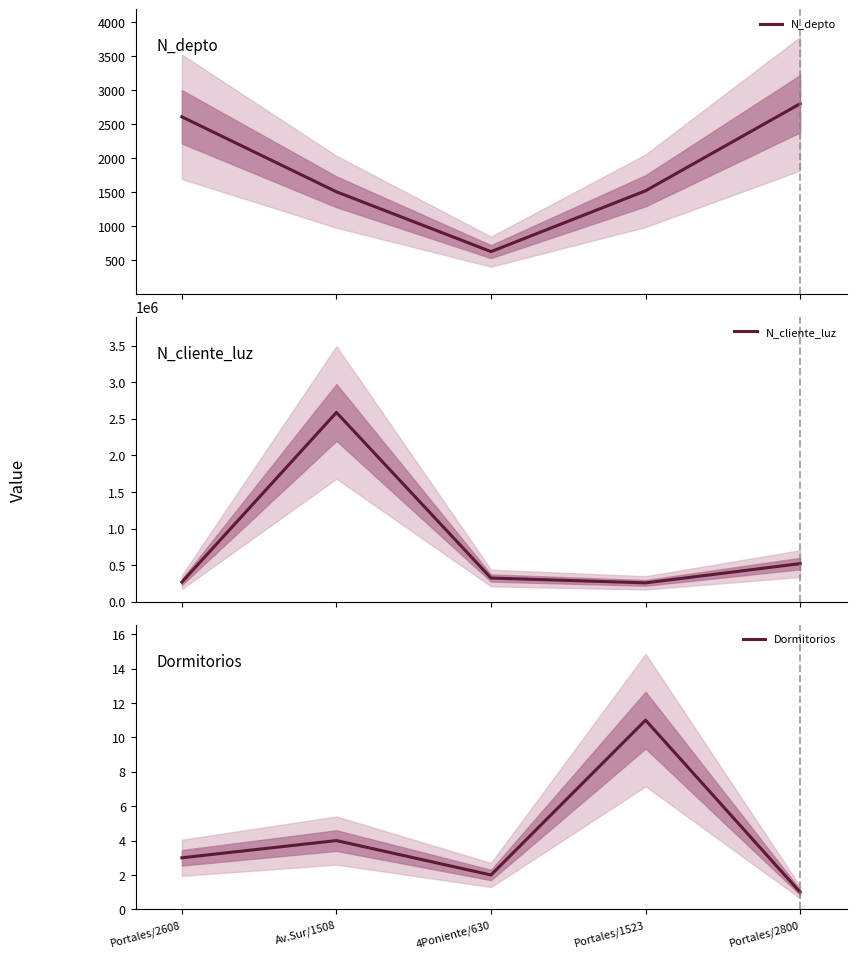

True or false: N_depto and N_cliente_luz intersect in this chart.

False